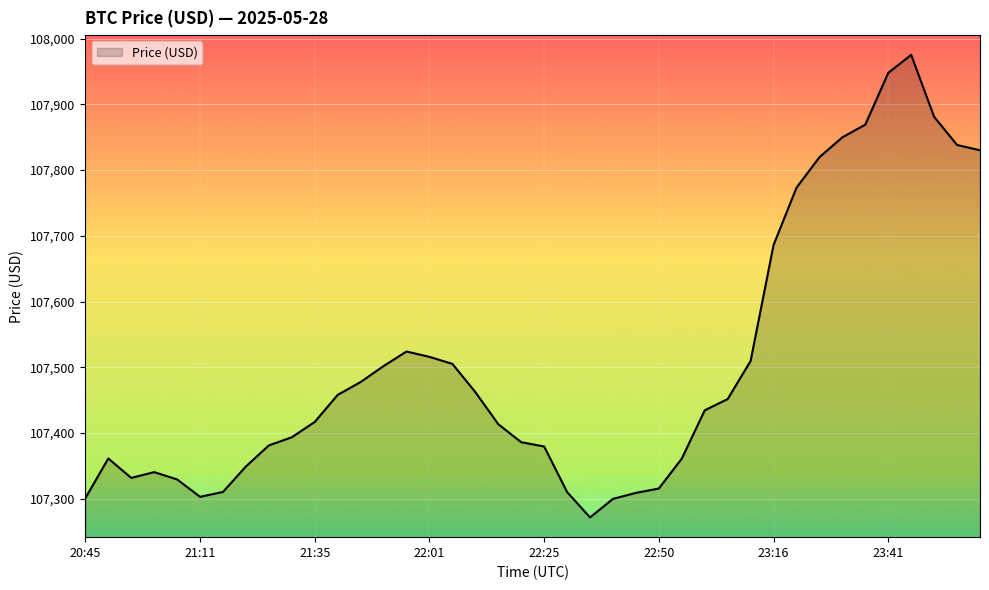

What is the minimum value shown in the chart?

107271.5